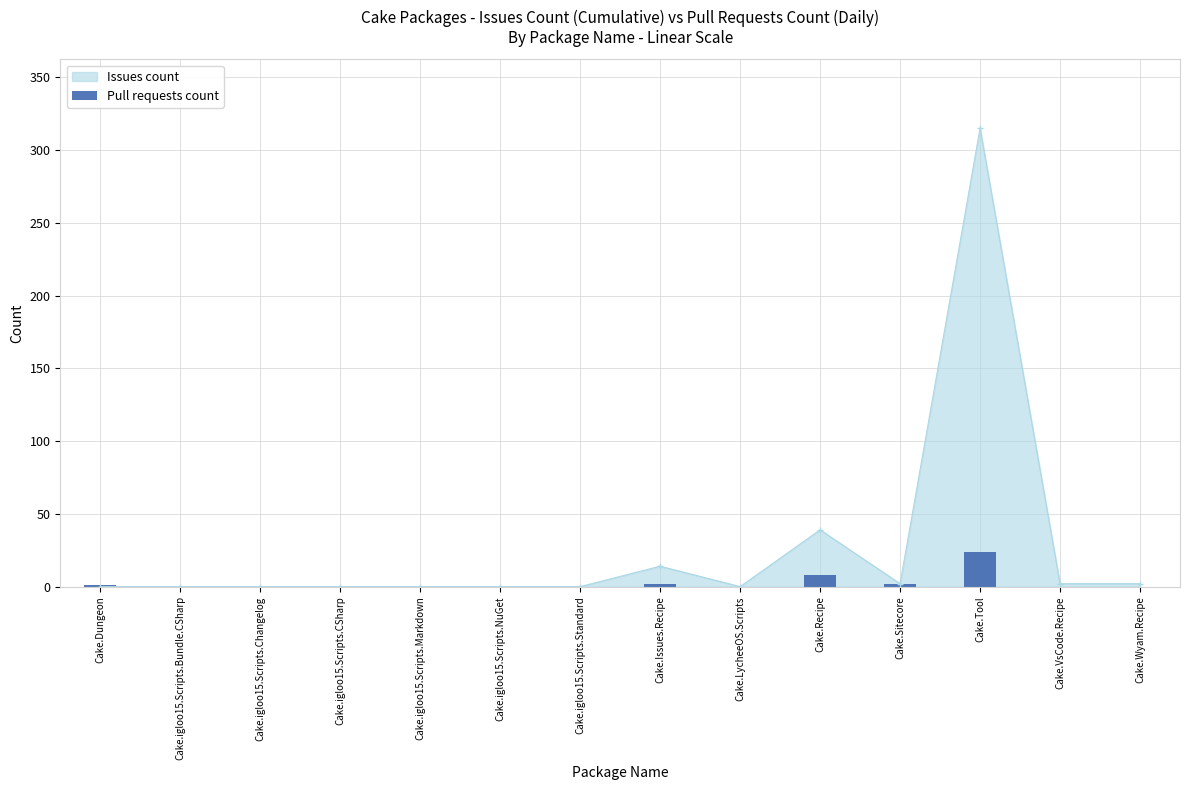

At which category does the chart reach its minimum across all series?

Cake.igloo15.Scripts.Bundle.CSharp